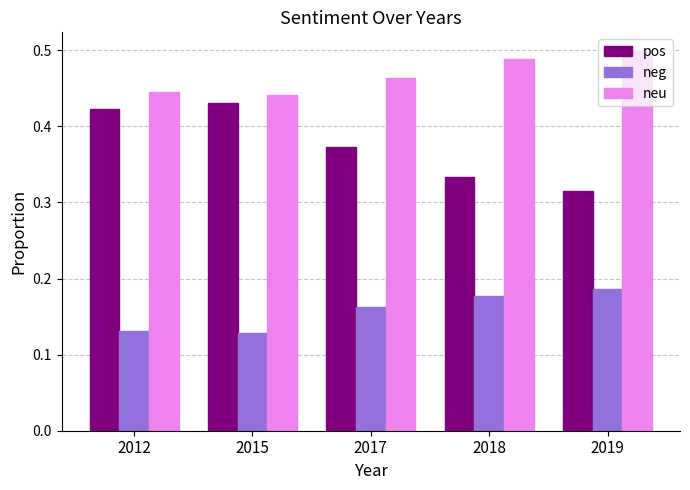

Rank the series at 2015 from lowest to highest value.

neg, pos, neu